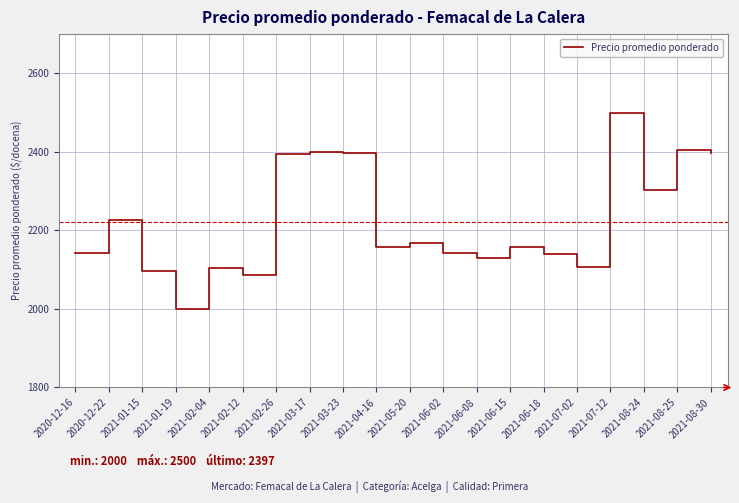

Approximately how many times larger is the value at 2021-06-02 compared to 2021-06-18?

1.0